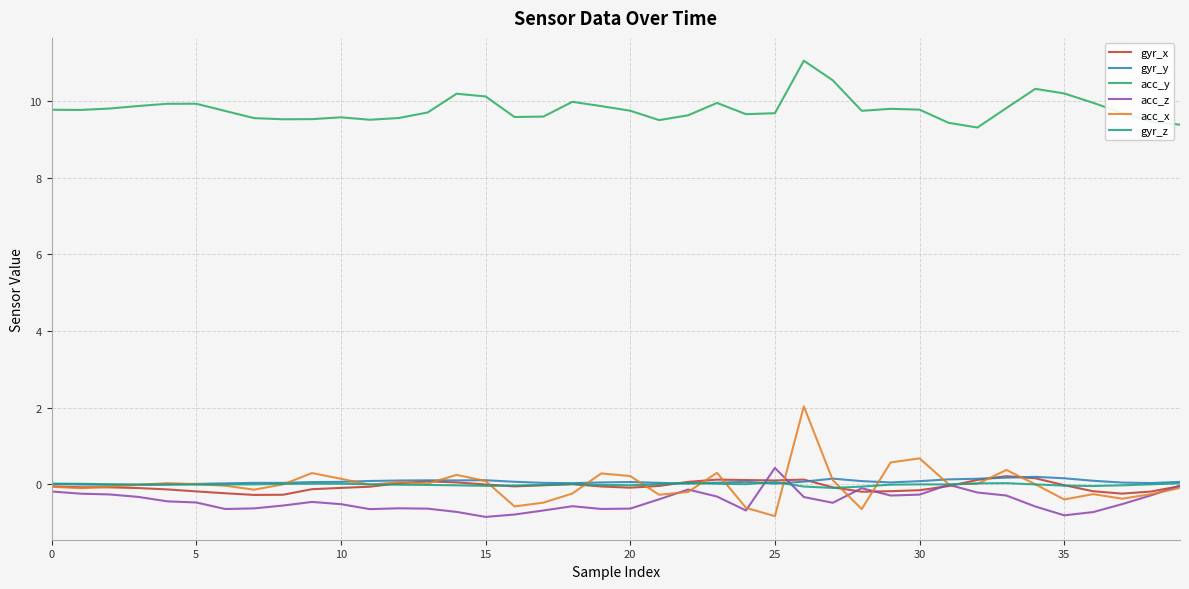

Which series has the widest spread of values?

acc_x